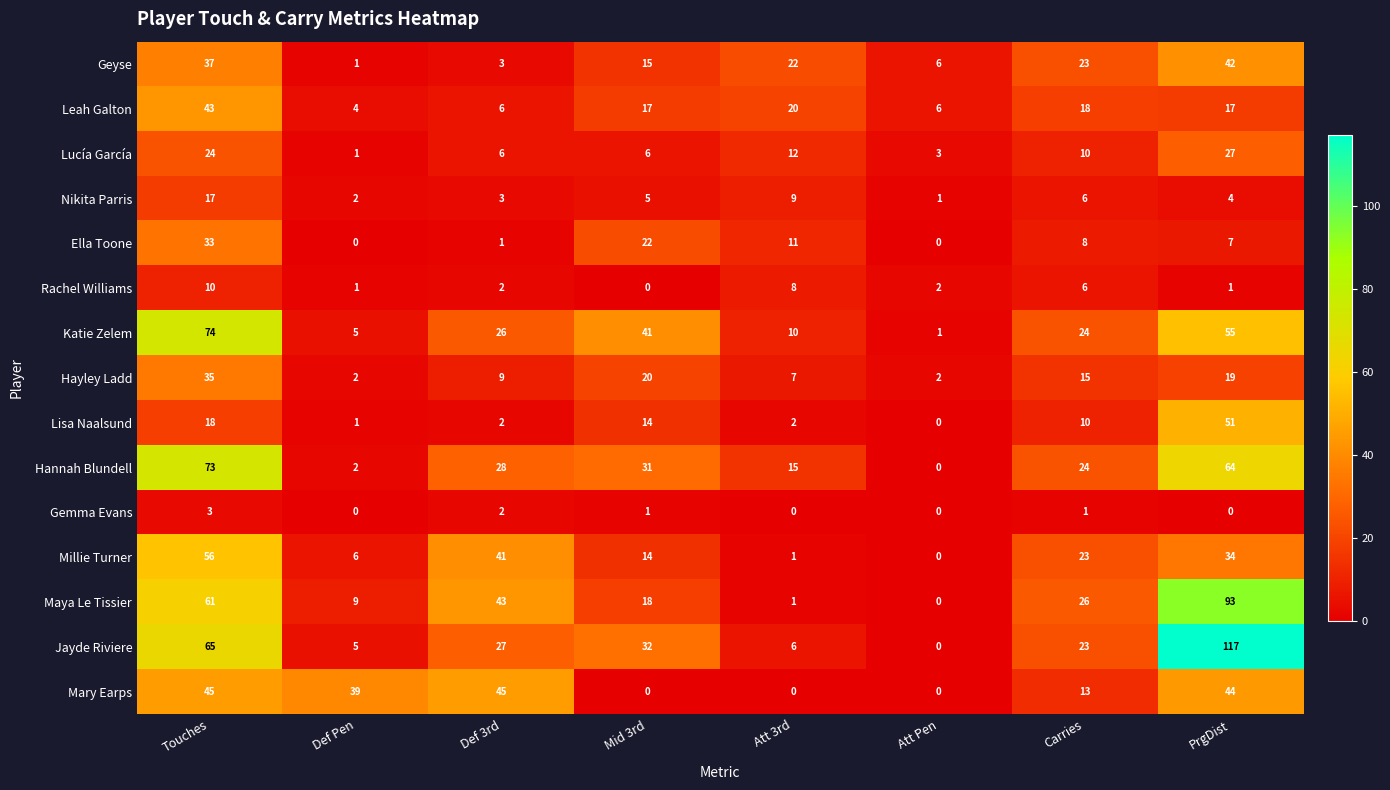

What value does the Geyse series have at Att 3rd?

22